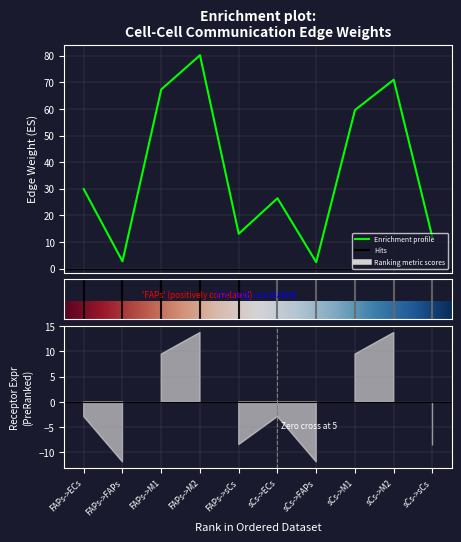

True or false: Edge total expression weight and Receptor total expression value cross at least once.

False